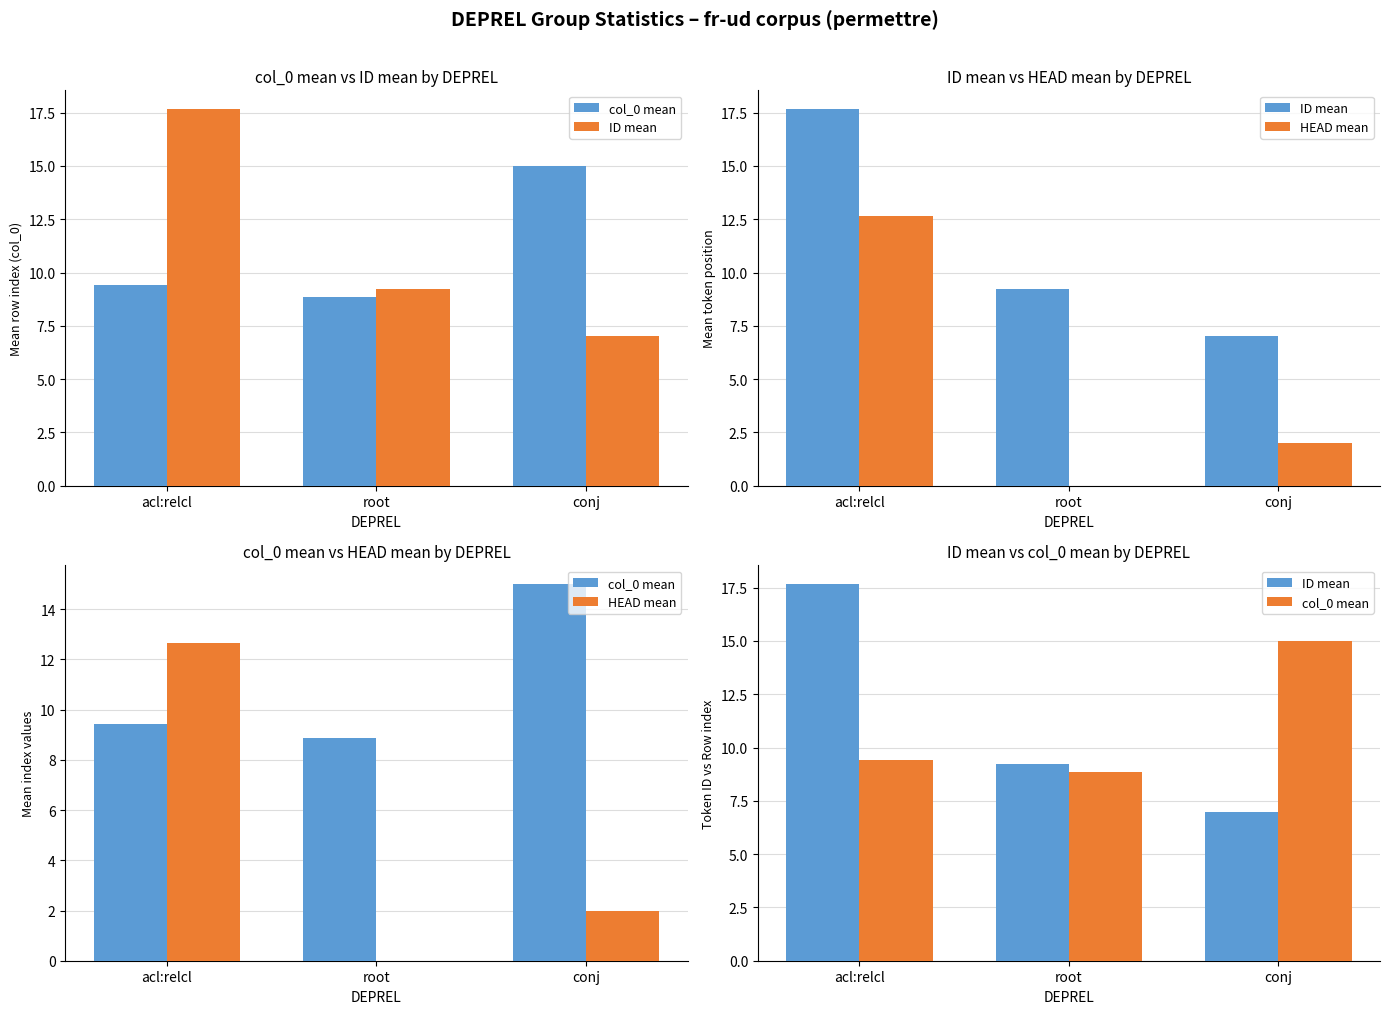

What is the spread (max minus min) of values at acl:relcl?

8.3